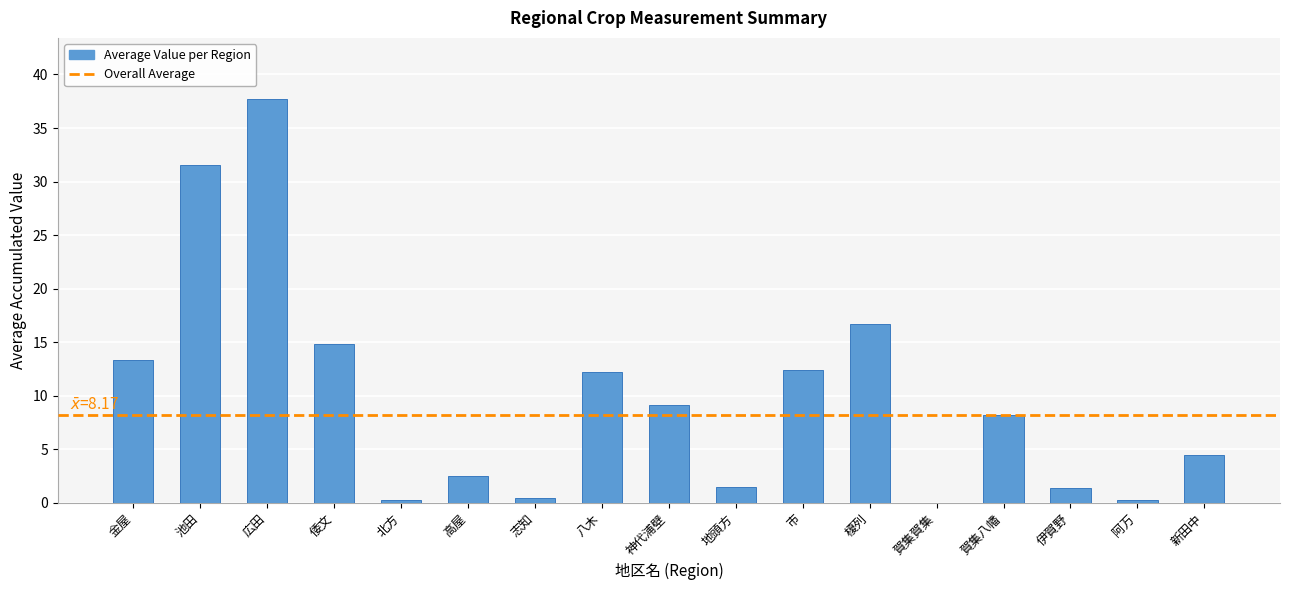

Between 神代浦壁 and 地頭方, which is larger?

神代浦壁